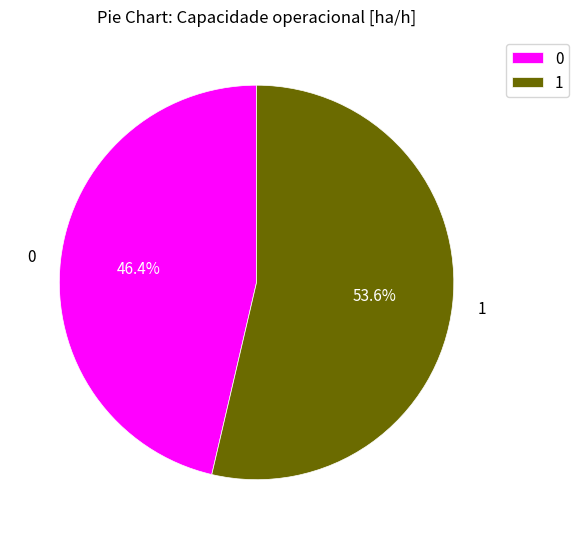

What is the ratio of the value at 0 to the value at 1?

0.9